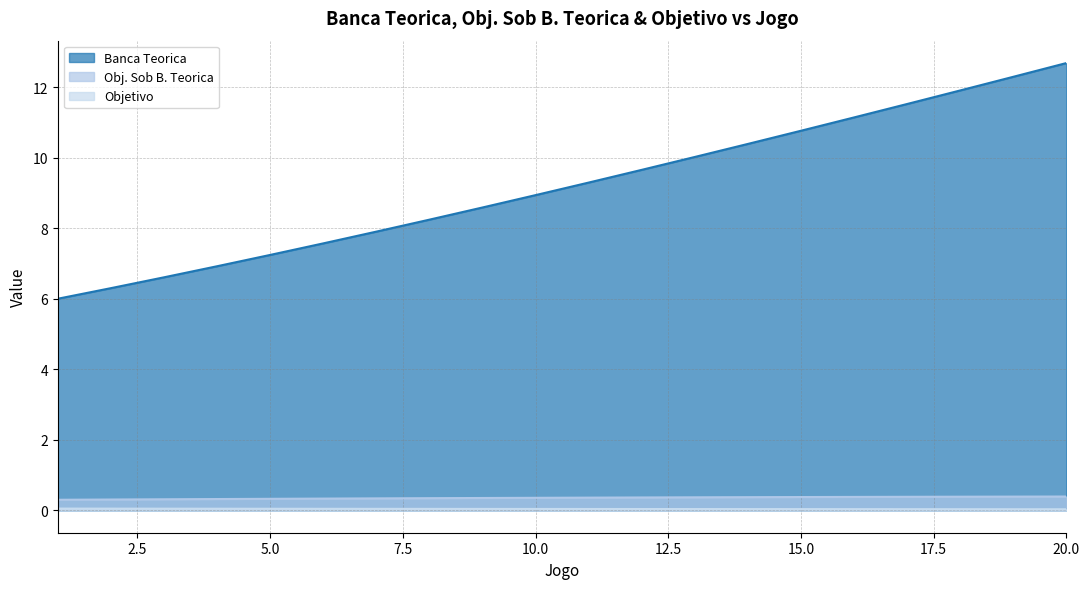

Rank the series by their maximum value, from highest to lowest.

Banca Teorica, Obj. Sob B. Teorica, Objetivo